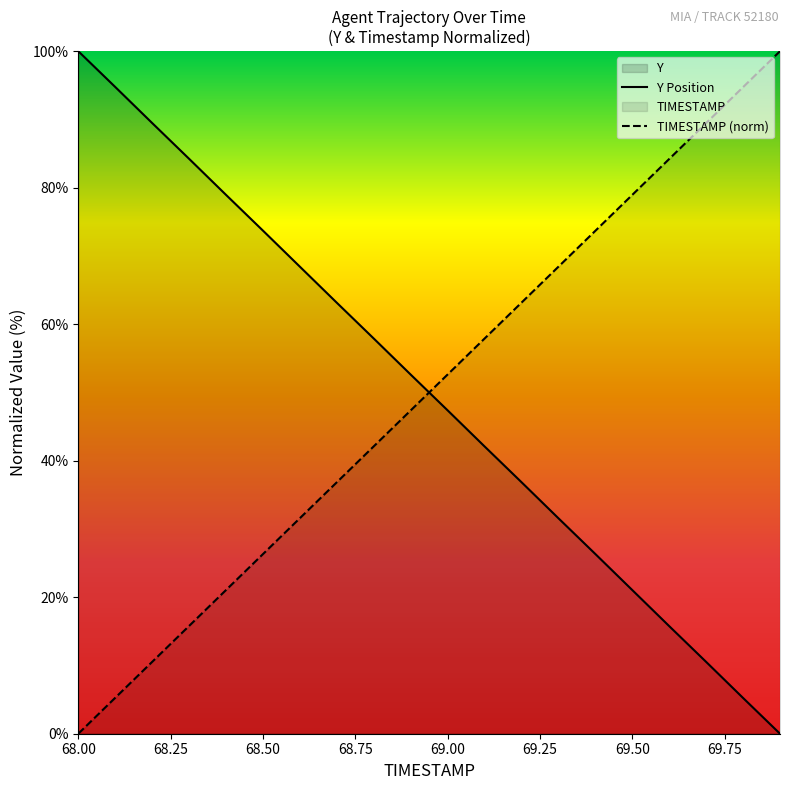

What is the spread (max minus min) of values at 69.1?

15.8